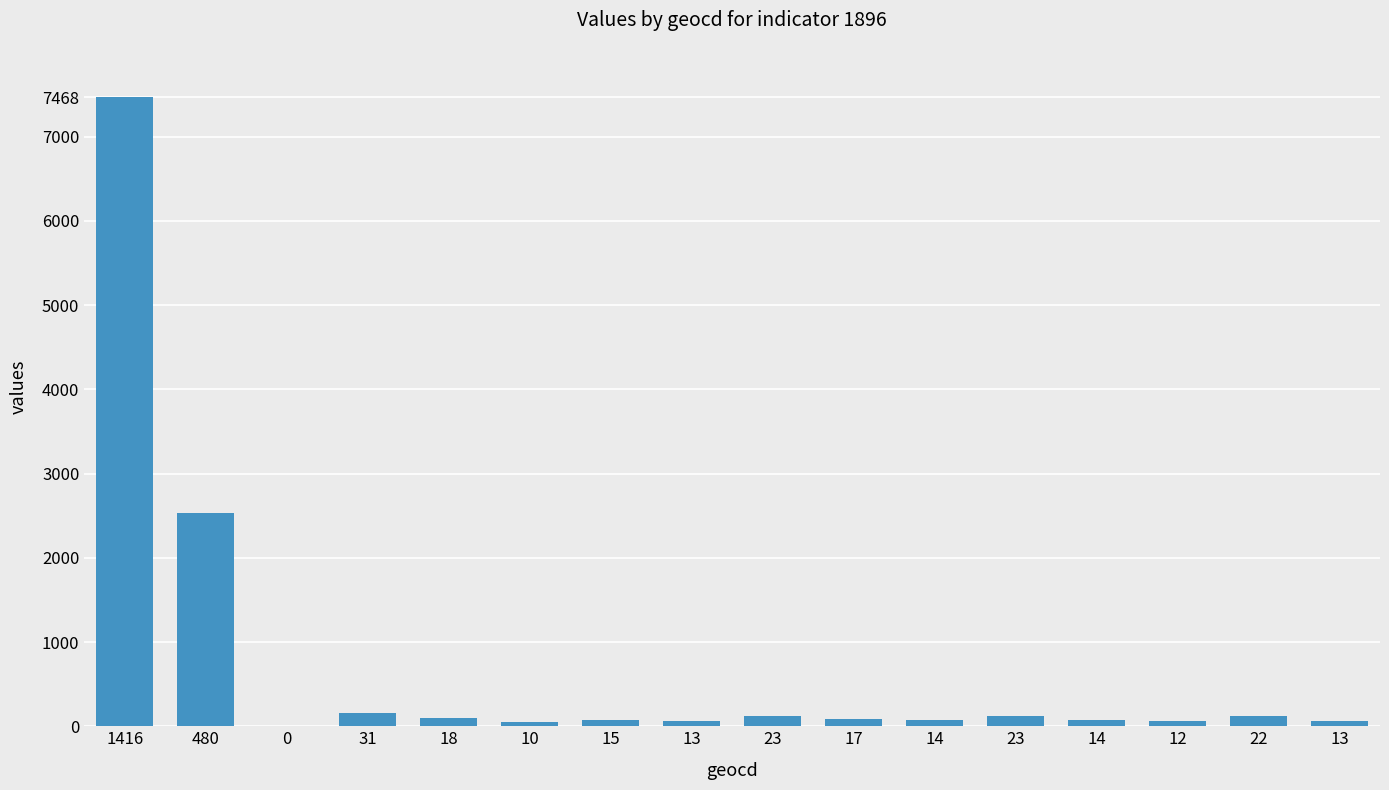

Count the number of categories in the chart.

16